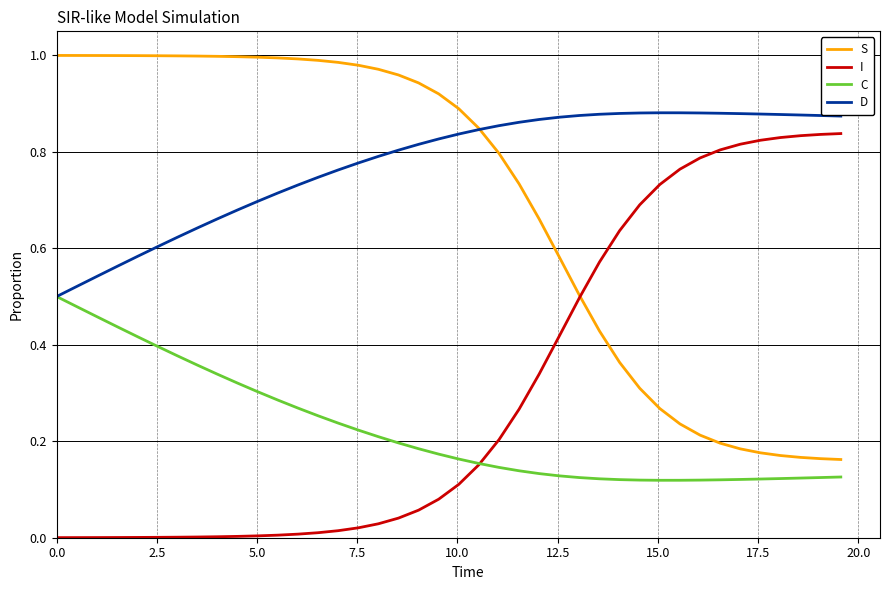

Rank the series by their maximum value, from highest to lowest.

S, D, I, C